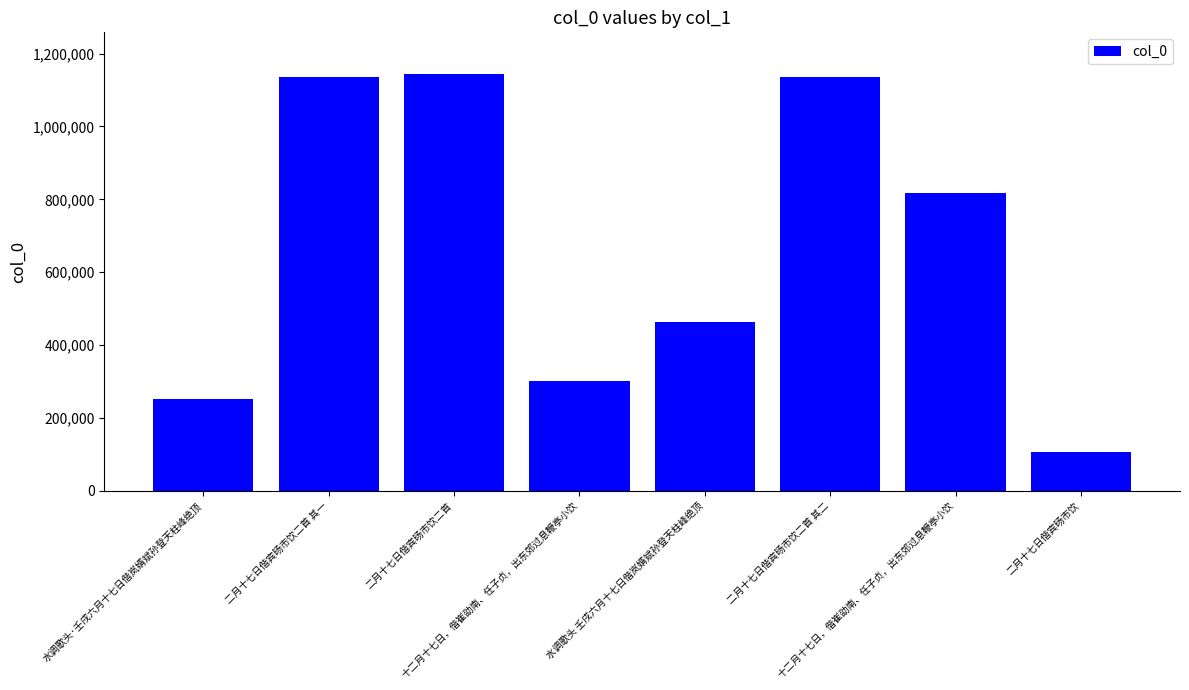

What is the maximum value shown in the chart?

1143869